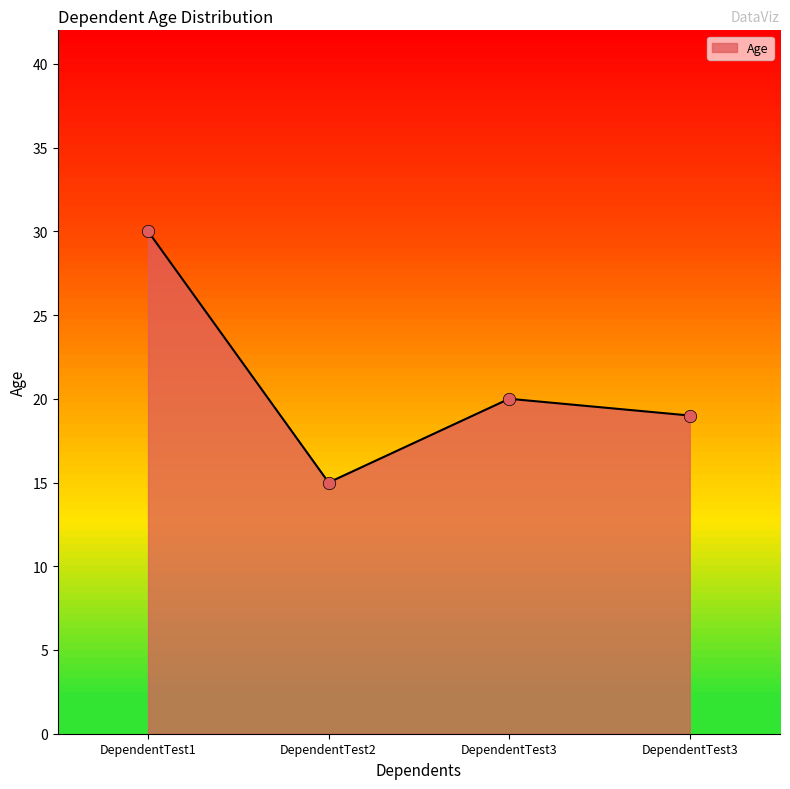

Count the number of data series in this chart.

1